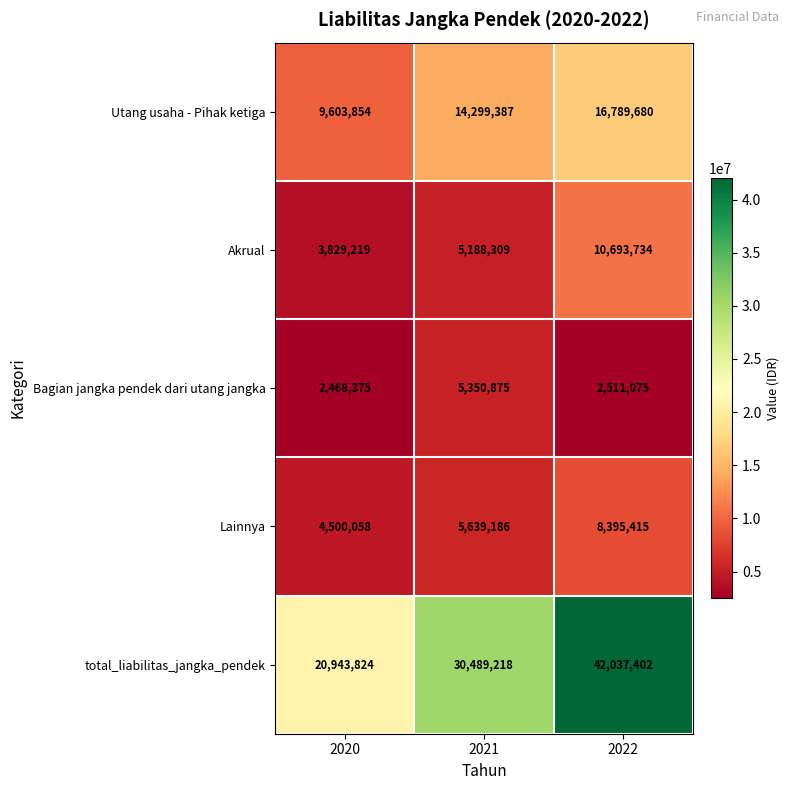

What is the difference between the Bagian jangka pendek dari utang jangka values at 2022 and 2020?

42700